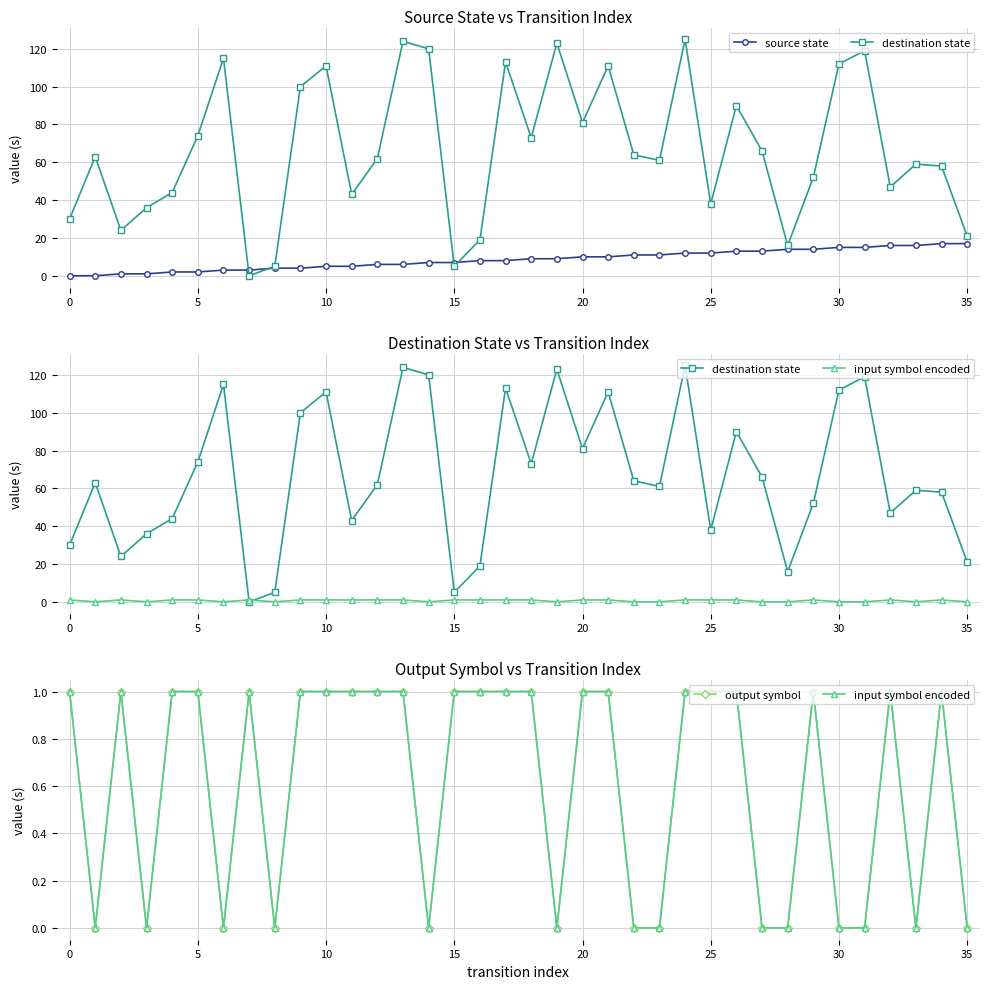

What is the label of the 15th point from the left?

14